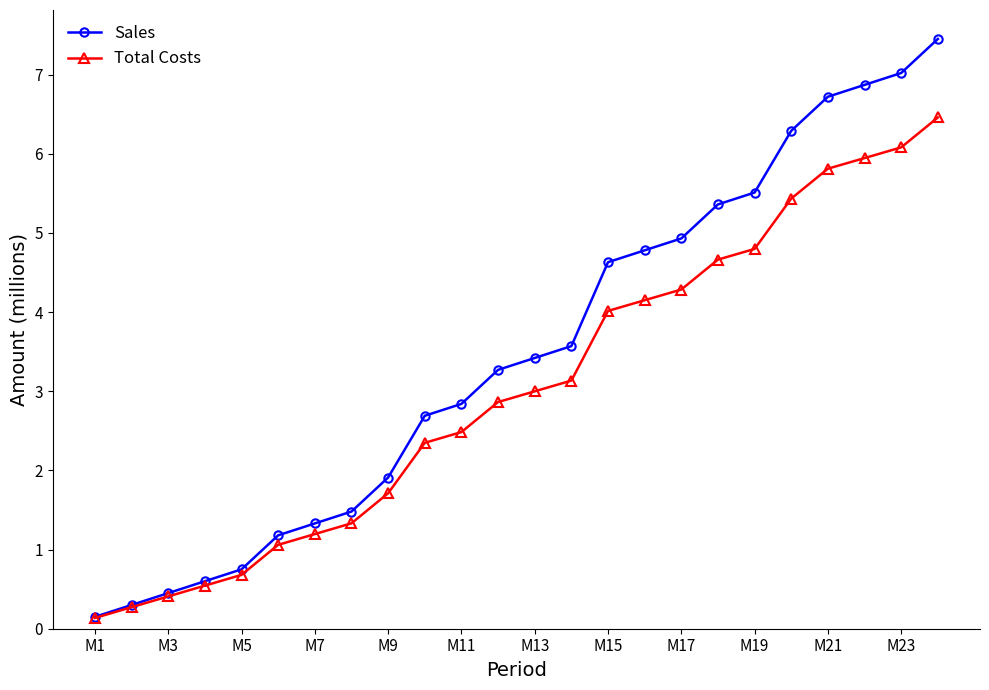

Is this an area chart (filled region under the line)?

No